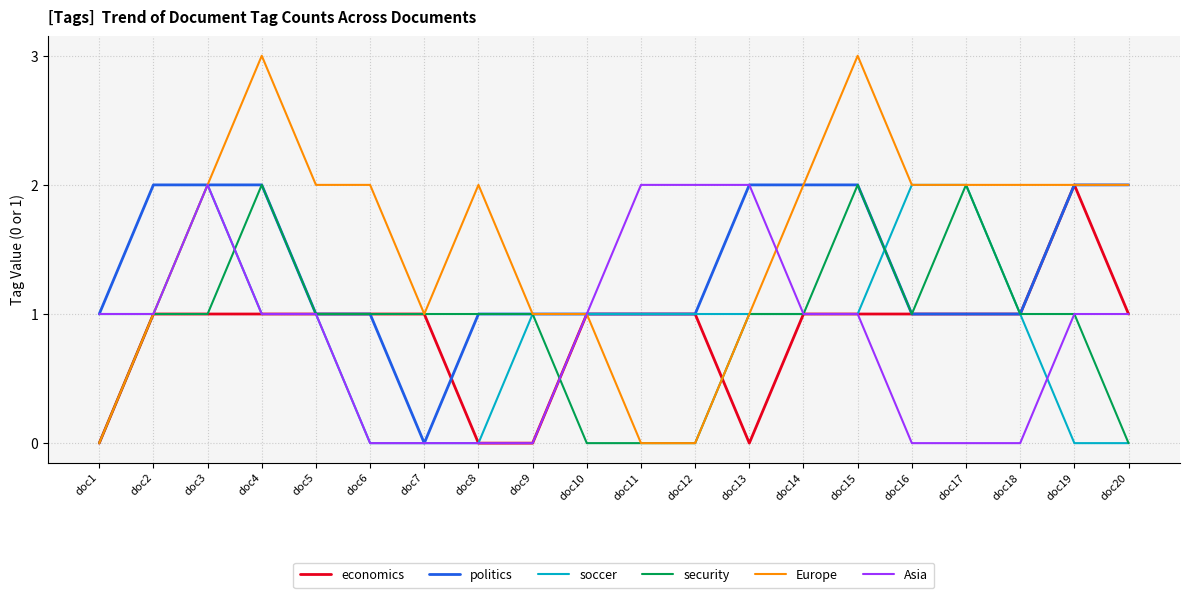

What is the total value across all series at doc17?

8